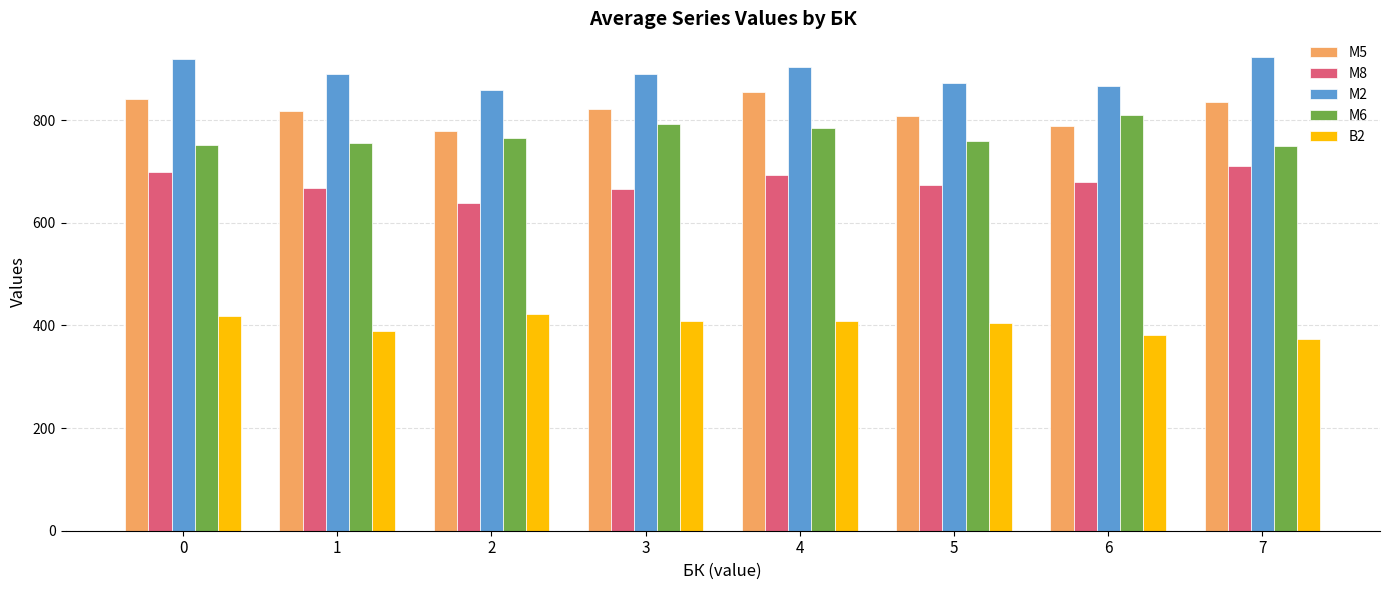

How many series are shown in this chart?

5